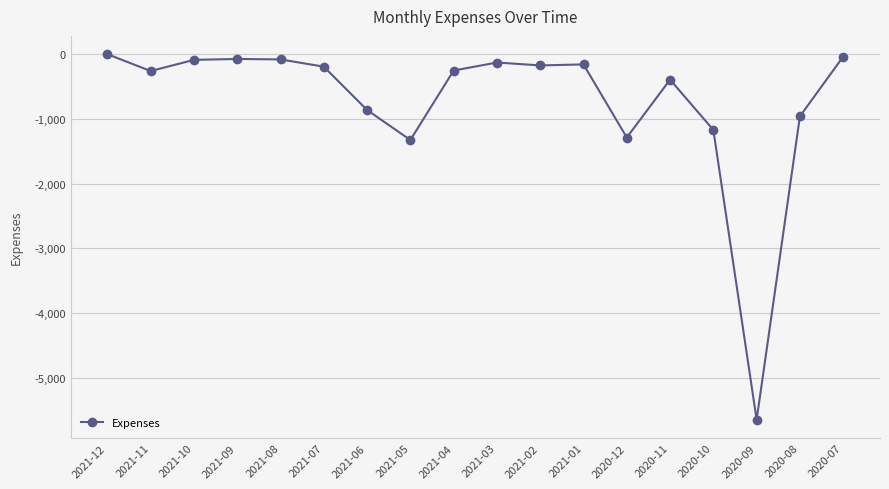

Between 2020-08 and 2021-05, which is larger?

2020-08